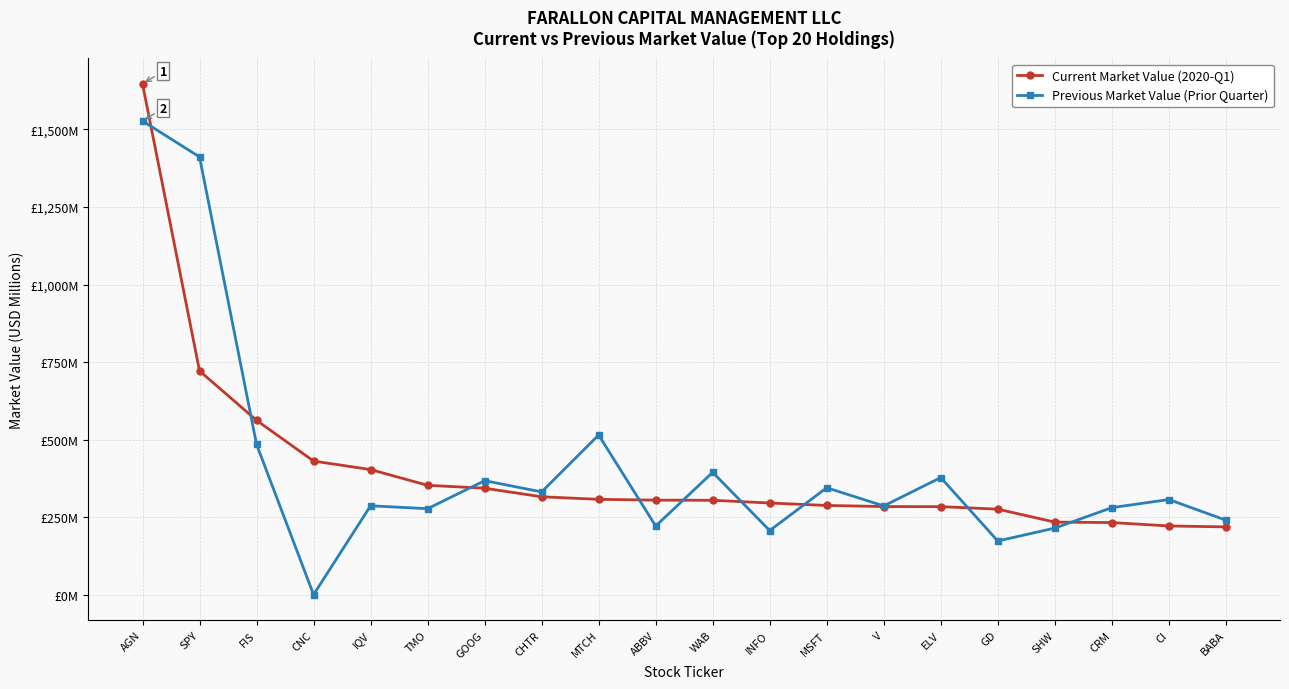

List the series in order of their overall mean, lowest first.

Current Market Value (2020-Q1), Previous Market Value (Prior Quarter)